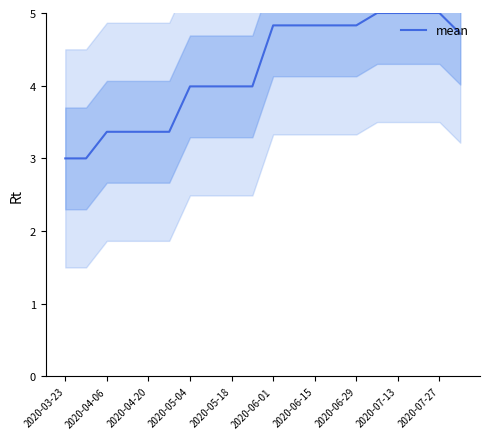

The value of mean at 2020-06-29 is 4.8. True or false?

True